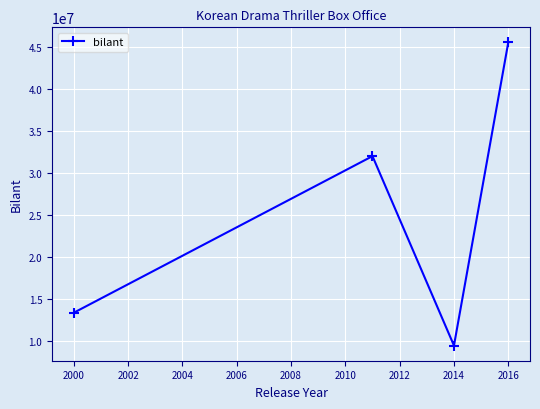

What is the greatest value displayed?

45500000